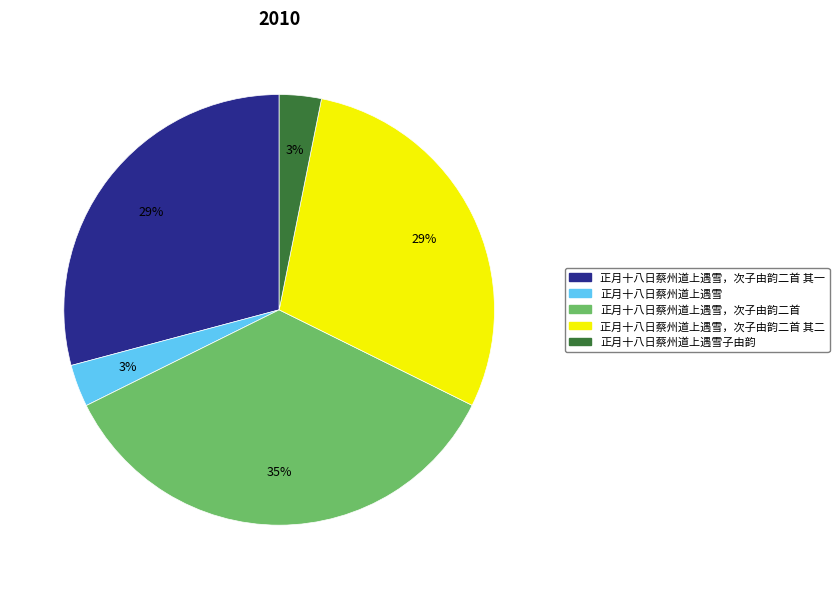

Do 正月十八日蔡州道上遇雪，次子由韵二首 其一 and 正月十八日蔡州道上遇雪，次子由韵二首 其二 together represent more than half of the pie?

Yes